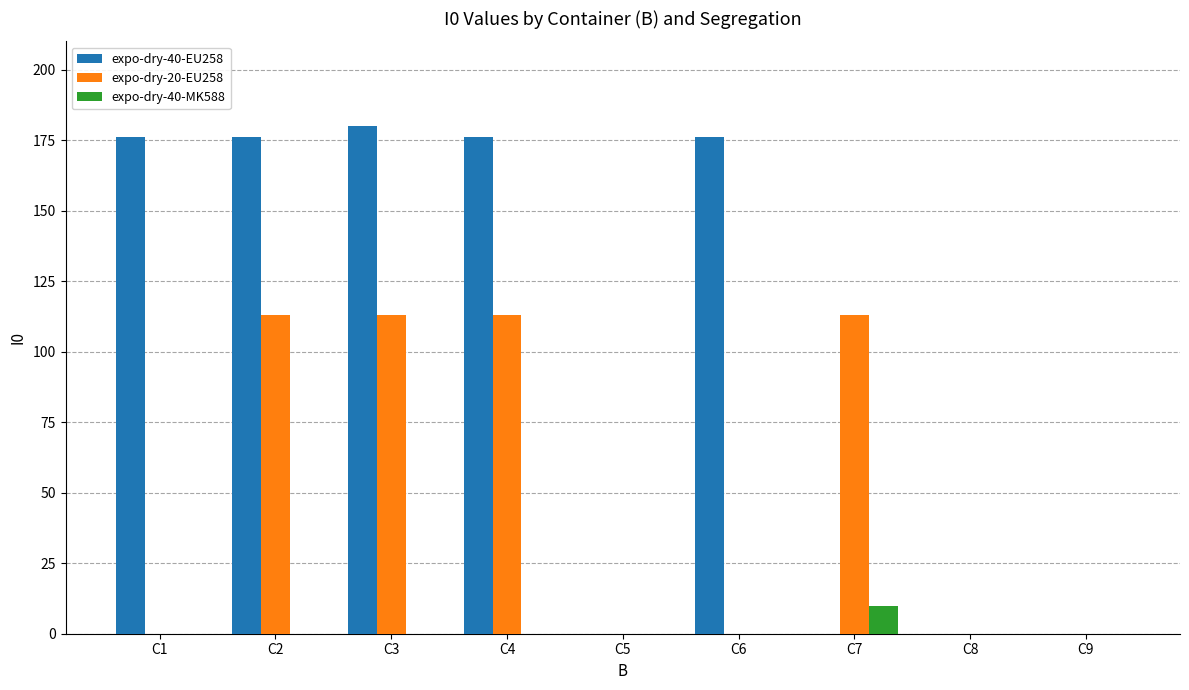

What is the total value across all series at C2?

289